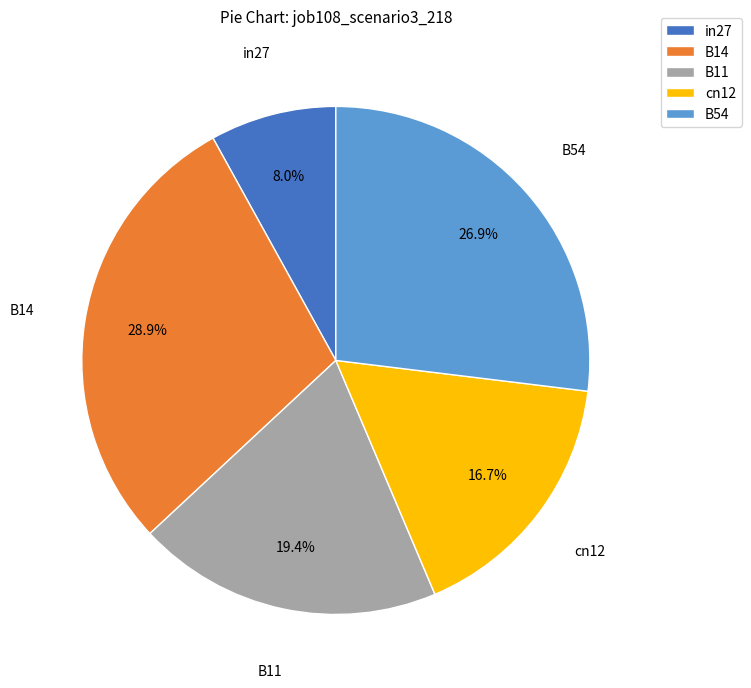

To the nearest percent, what portion does B54 represent?

27%